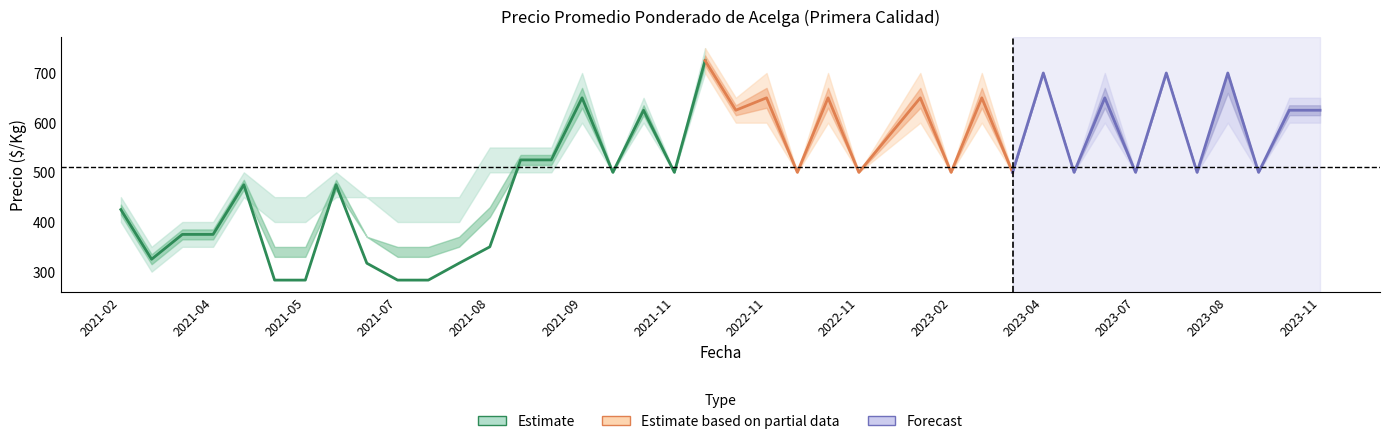

Which has a higher value, 2022-05 or 2021-03?

2022-05